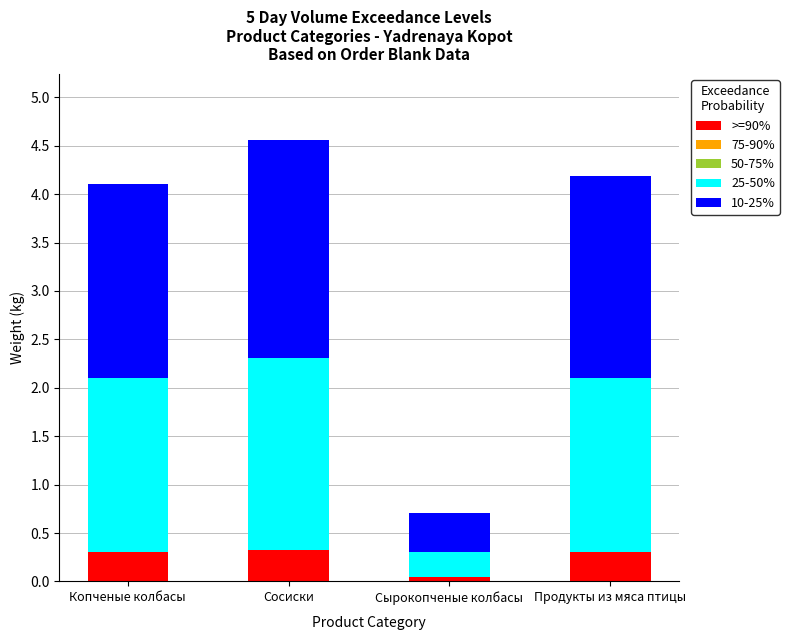

At which category is the sum across all series the highest?

Сосиски